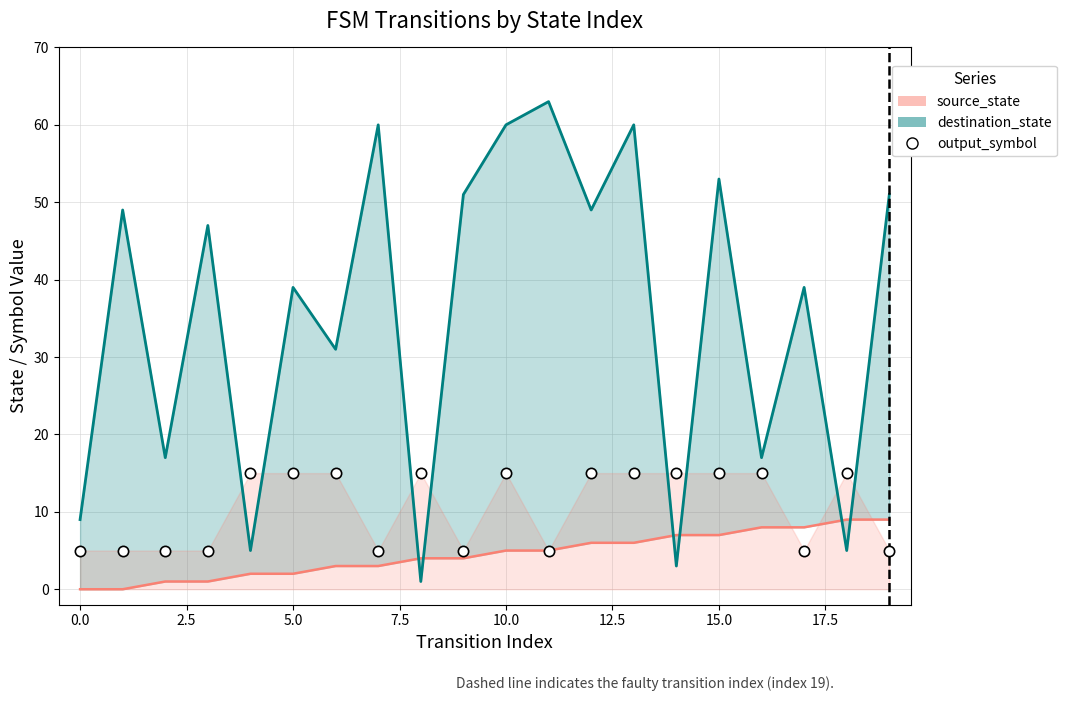

Which series has the widest spread of Y values?

destination_state